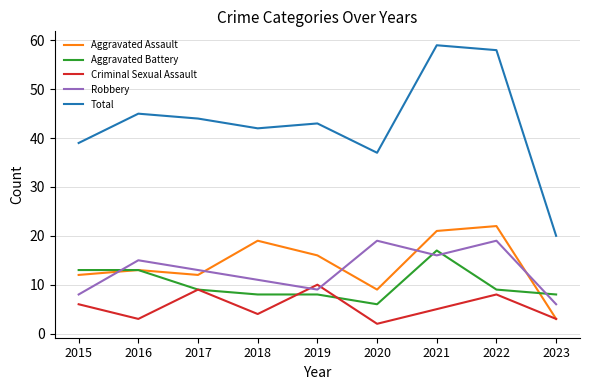

What is the difference between the highest and lowest values at 2015?

33